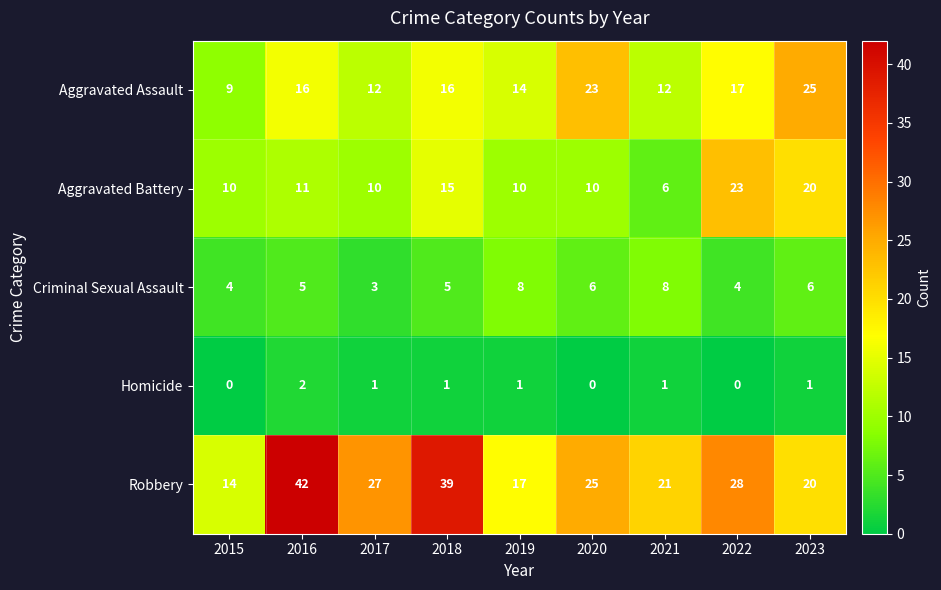

Which series changed the most between 2018 and 2023?

Robbery